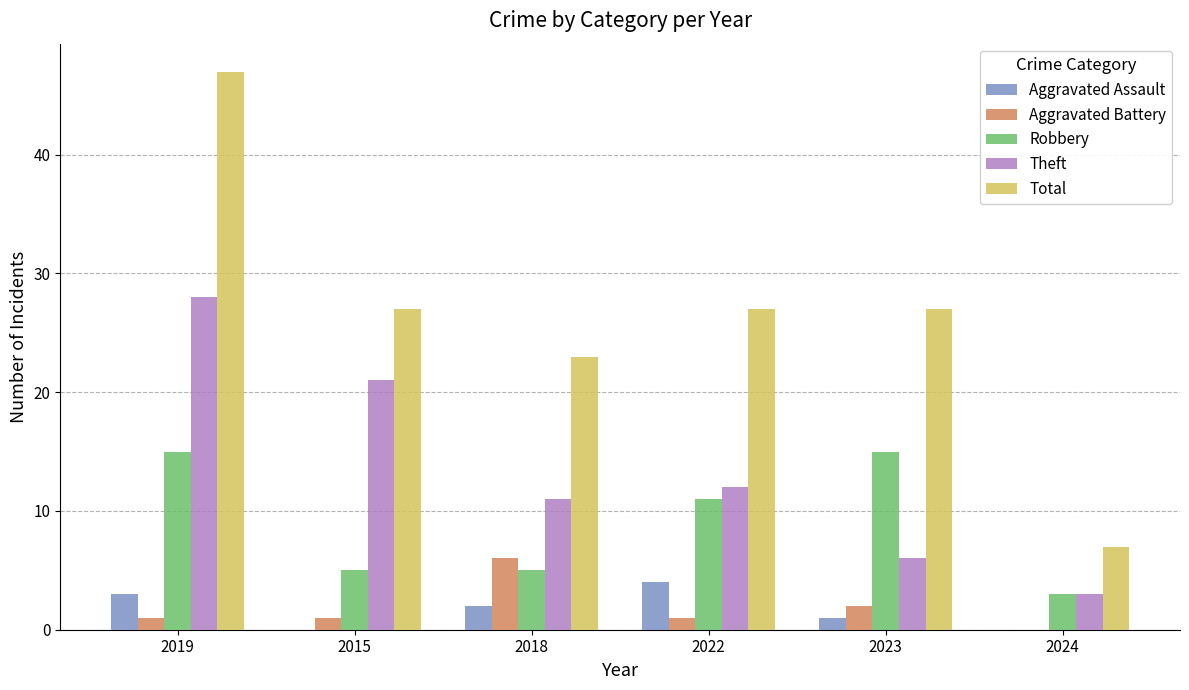

Reading left to right, what are all the values shown in this chart?

Aggravated Assault: 3	0	2	4	1	0
Aggravated Battery: 1	1	6	1	2	0
Robbery: 15	5	5	11	15	3
Theft: 28	21	11	12	6	3
Total: 47	27	23	27	27	7